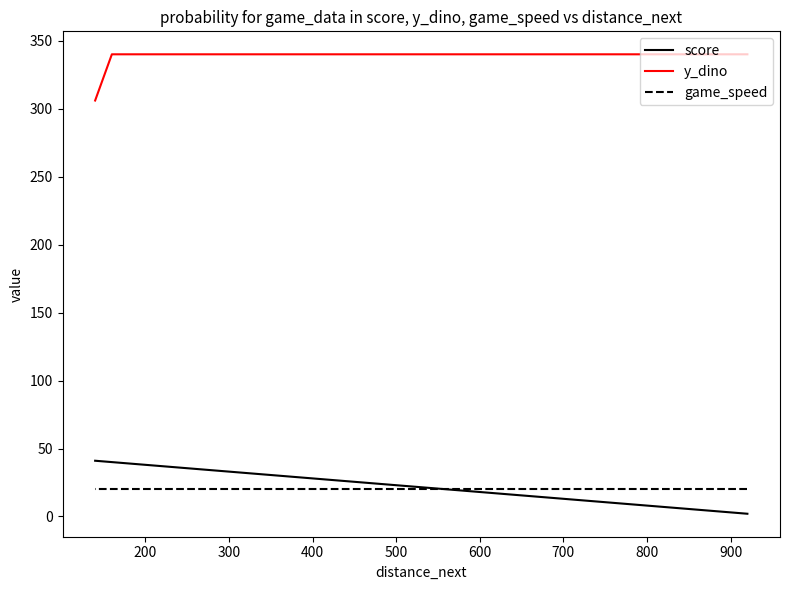

Which series has the largest range (max minus min)?

score